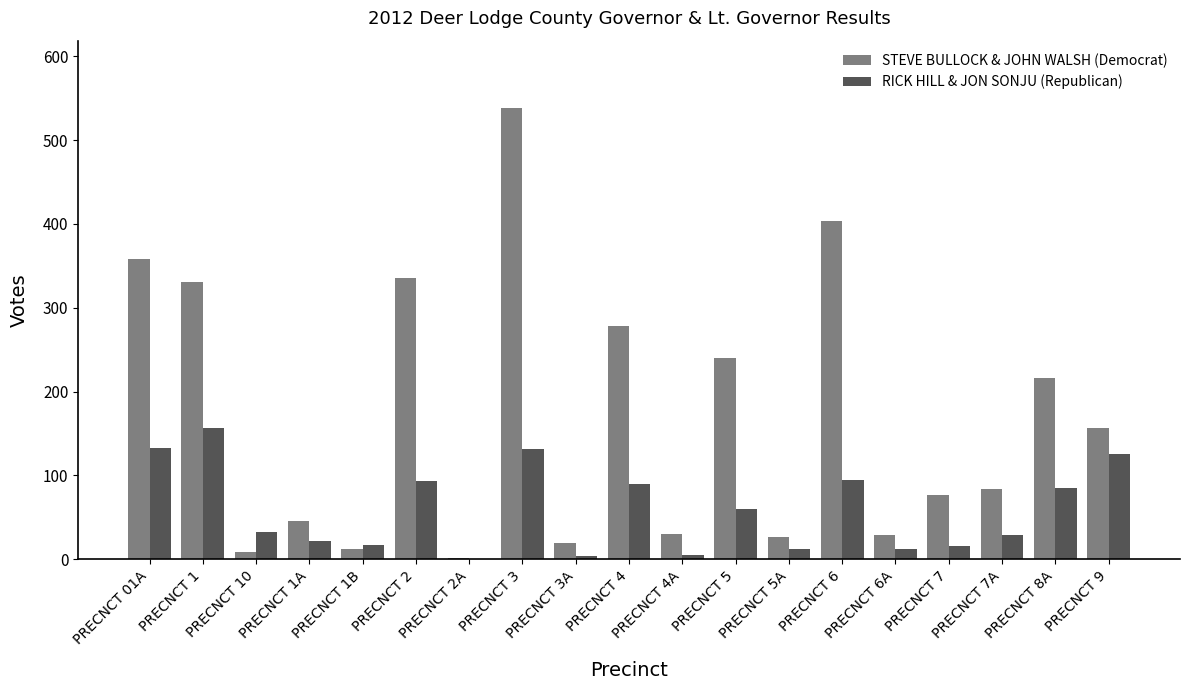

Is it true that RICK HILL & JON SONJU (Republican) equals 22 at PRECNCT 1A?

True